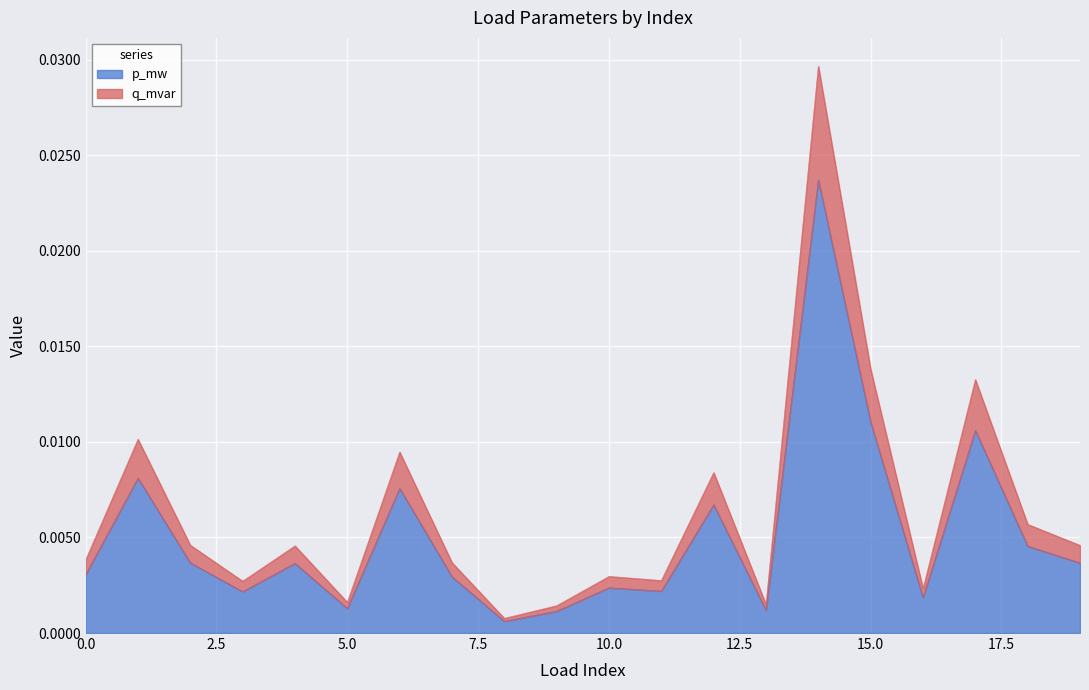

True or false: p_mw and q_mvar intersect in this chart.

False